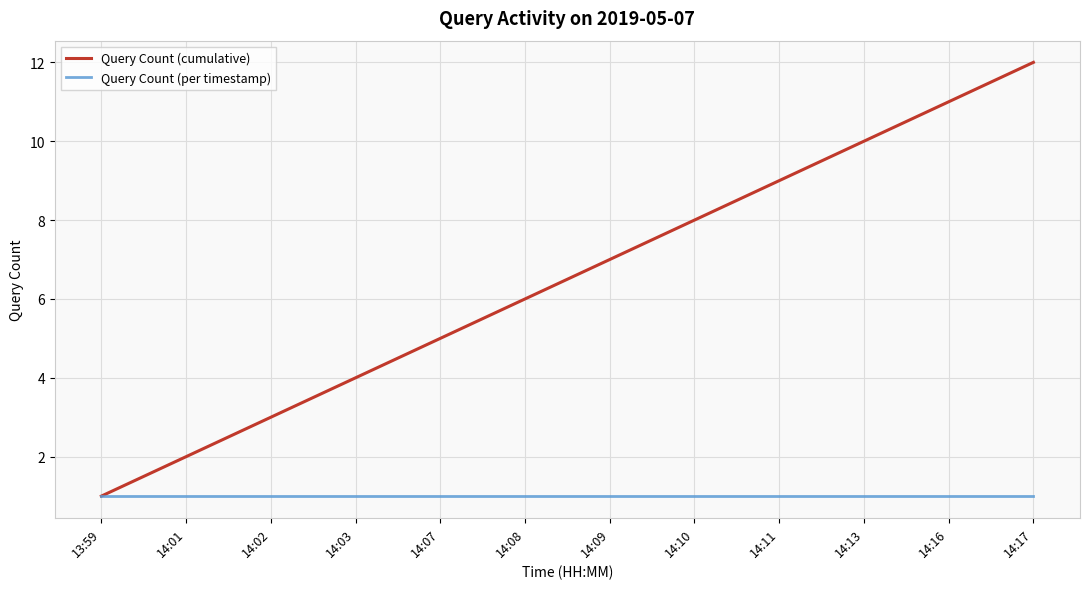

What are all the series names shown in the legend?

Query Count (cumulative), Query Count (per timestamp)